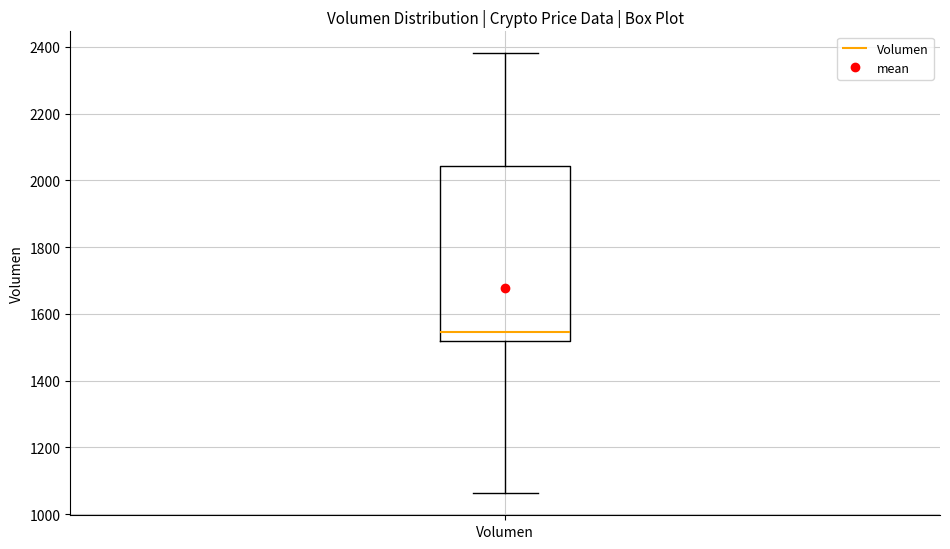

Where does the lower whisker of the box for Volumen end on the y-axis? The values are not printed on the chart, so give them approximately, as read against the axis.

1060